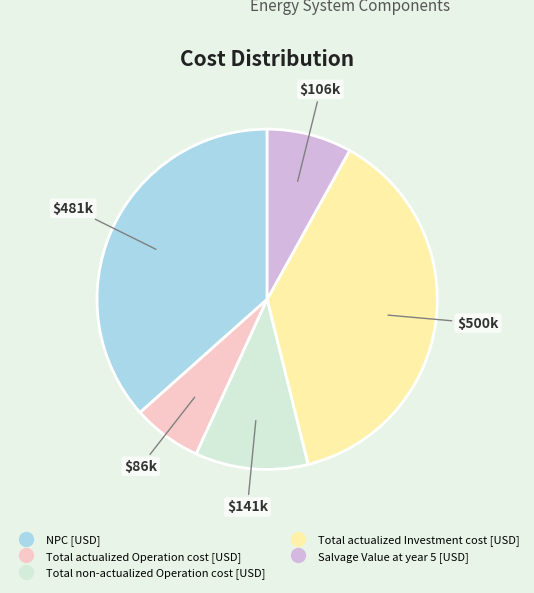

True or false: Total actualized Investment cost [USD] accounts for 48% of the total.

False